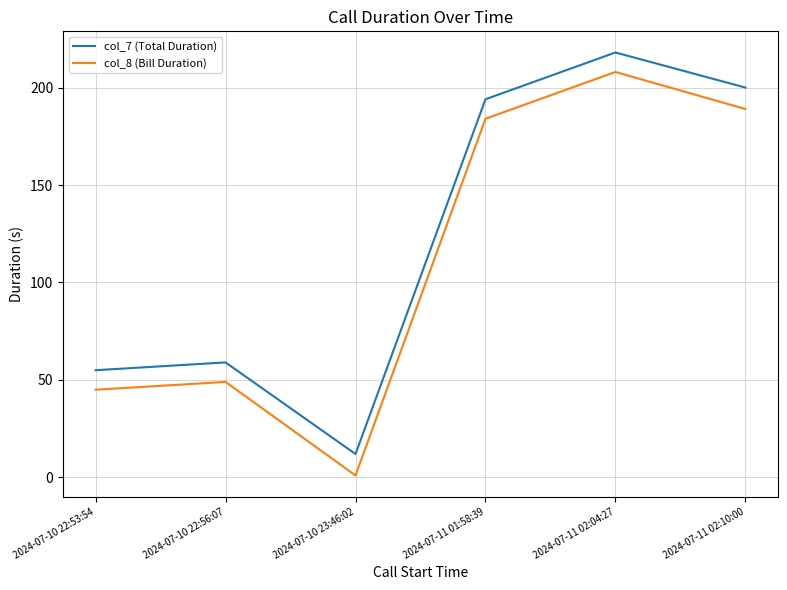

At which category does col_7 (Total Duration) reach its first local peak?

2024-07-10 22:56:07